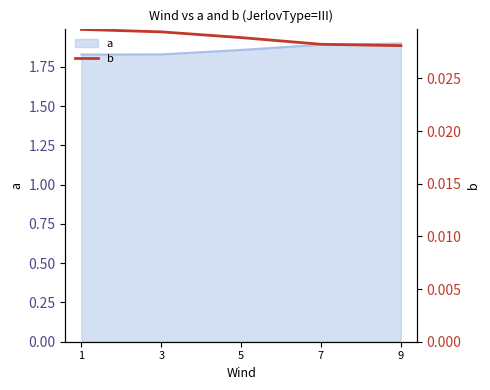

The value of a at 7 is 1.9. True or false?

True